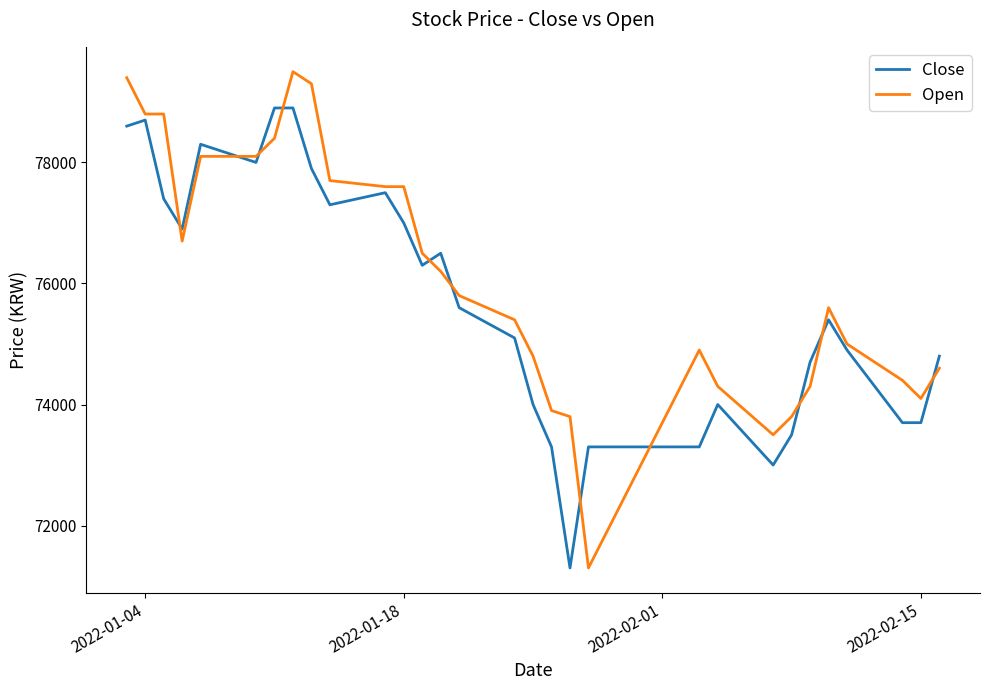

List the series in order of their peak value, lowest first.

Close, Open